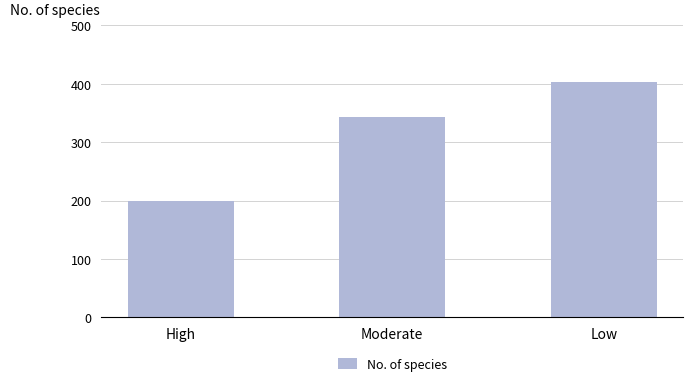

List the labels in order of value, largest first.

Low, Moderate, High